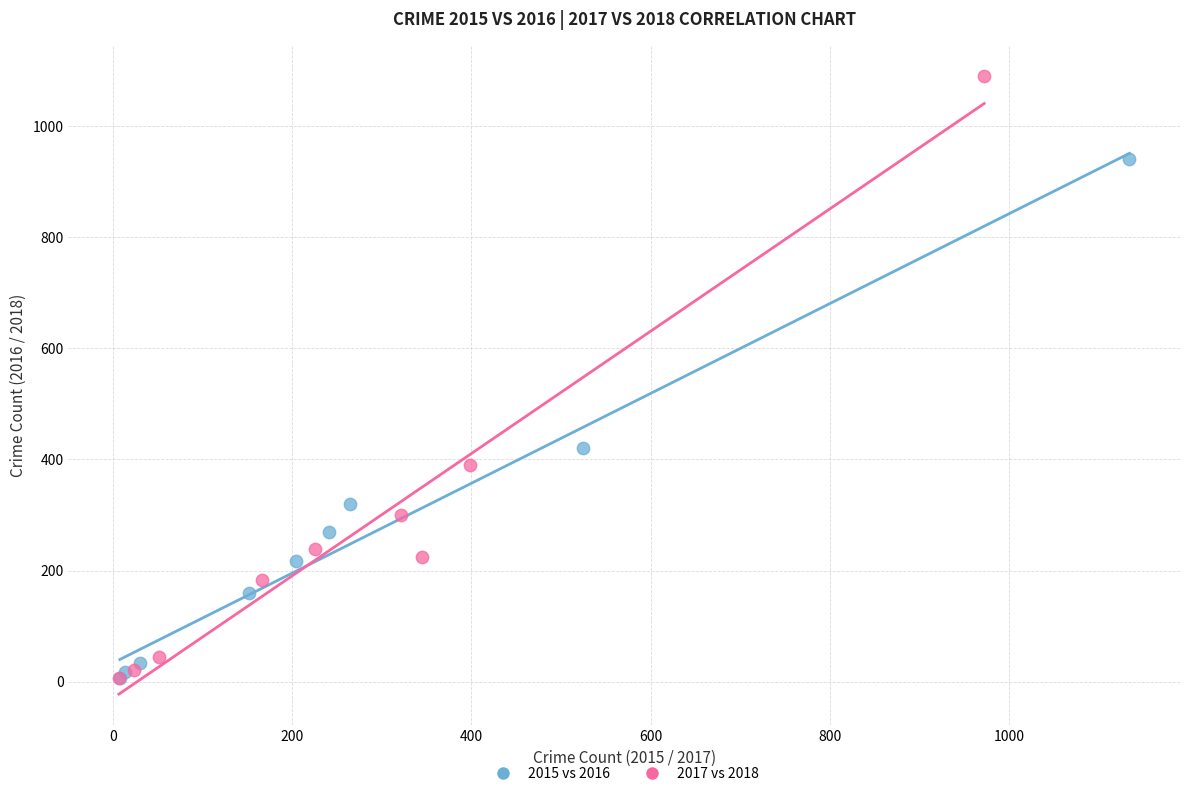

Which series reaches the maximum Y coordinate?

2017 vs 2018